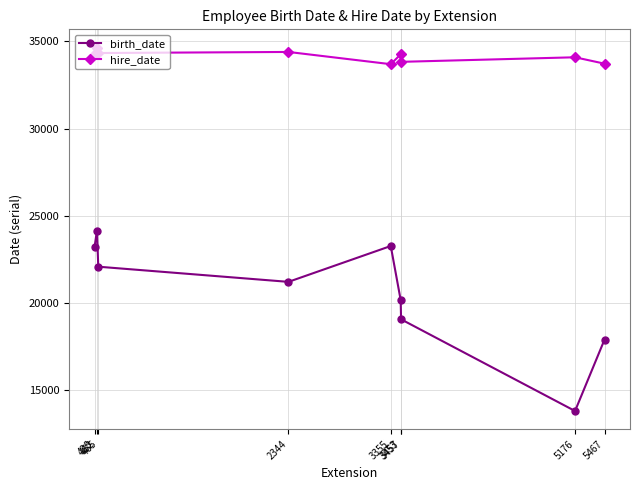

Is the value of hire_date at 3453 greater than the value of birth_date at 465?

Yes